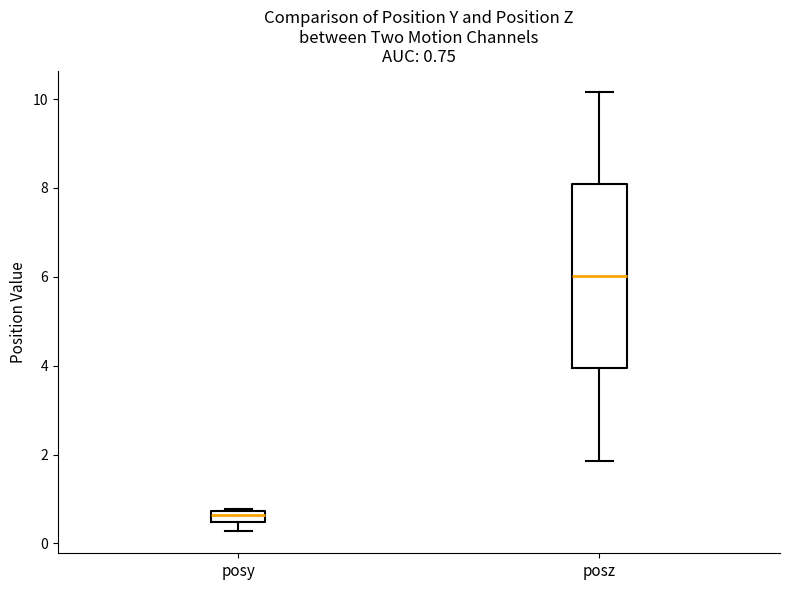

Which box is the tallest, from its lower edge to its upper edge?

posz